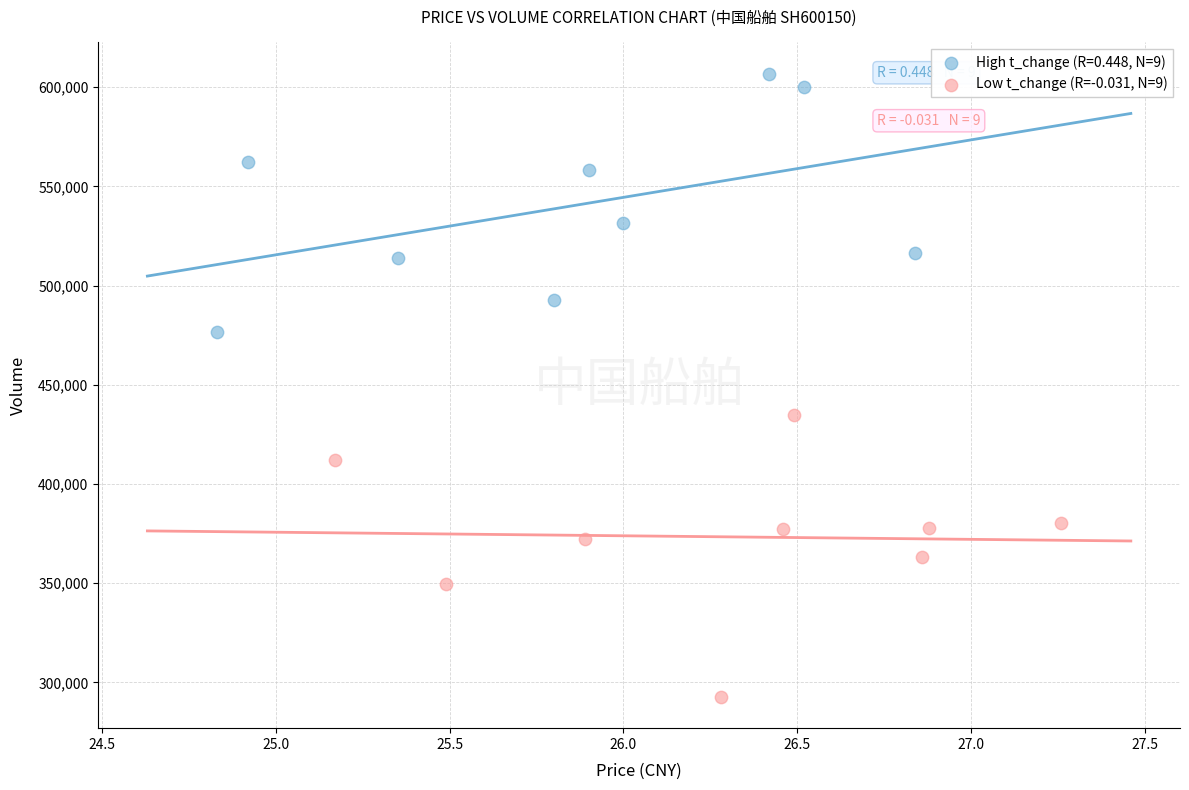

Which series contains the lowest Y value?

Low t_change (R=-0.031, N=9)